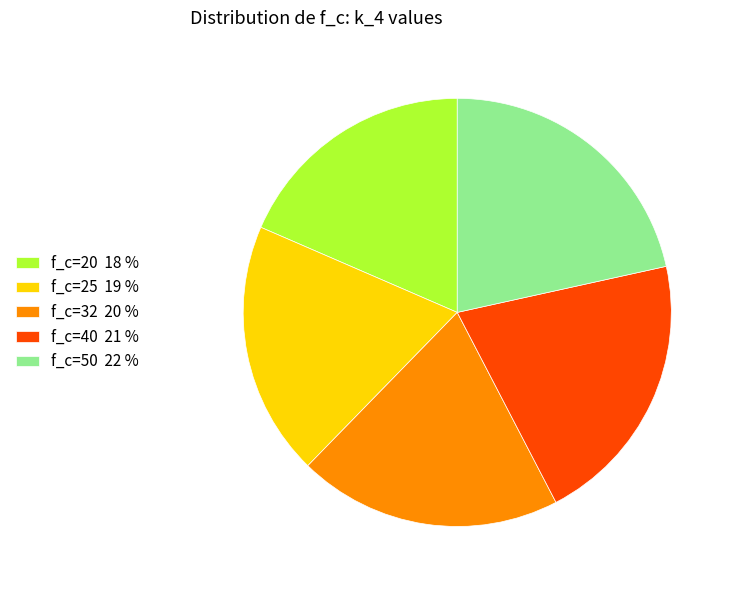

What is the smallest slice in the pie chart?

f_c=20 18 %